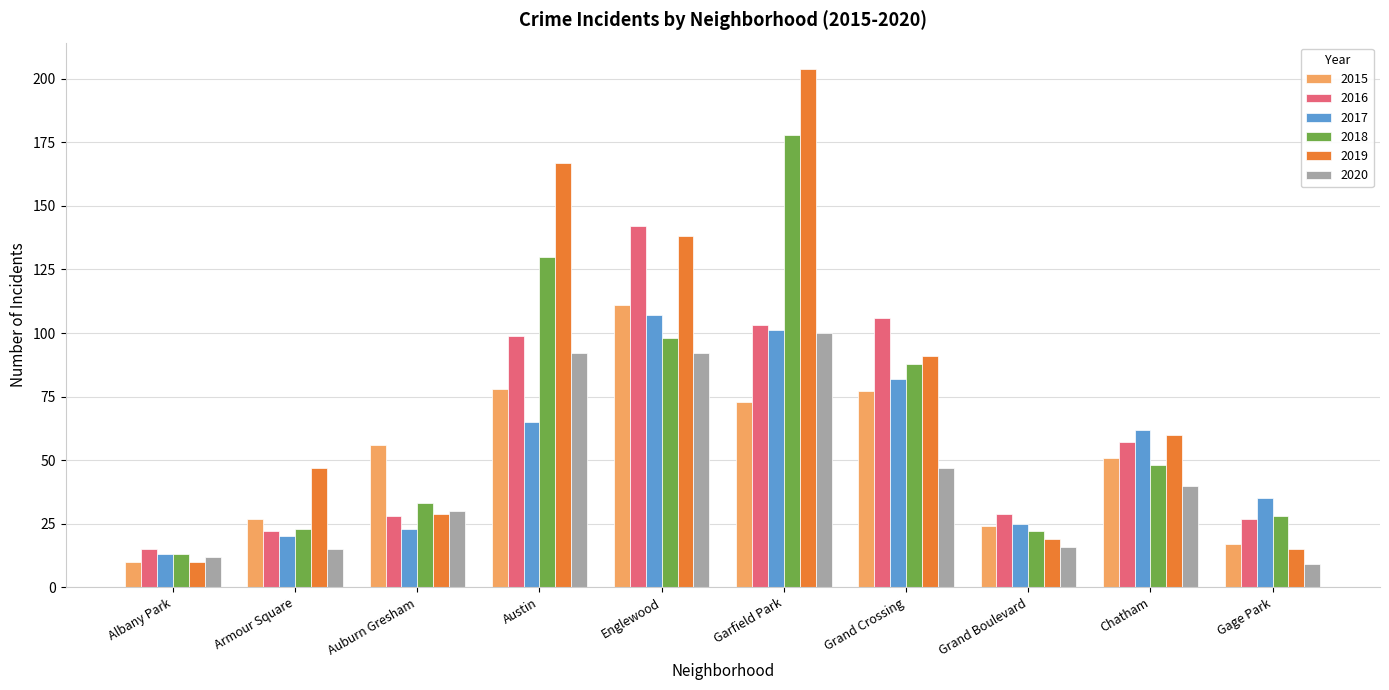

Does the chart contain any negative values?

No